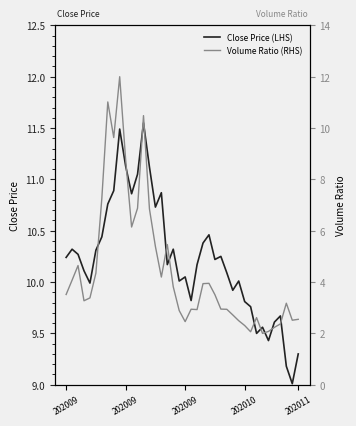

True or false: Volume Ratio (RHS) has a value of 2.5 at 202011.

True